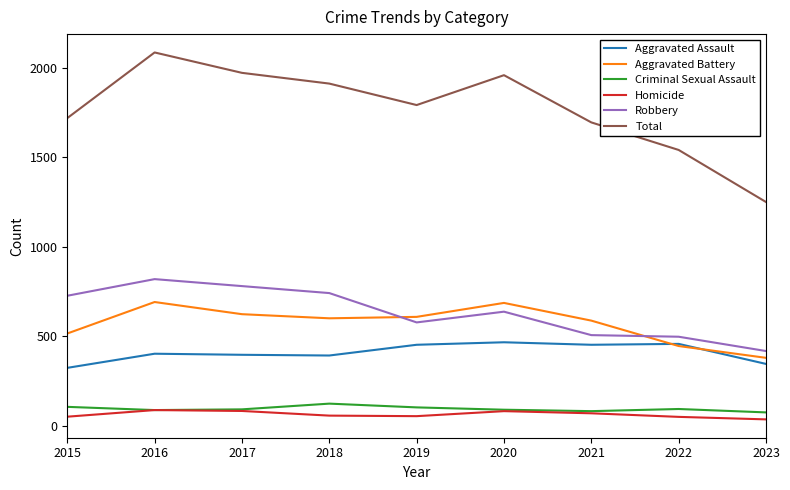

Which series changed the most between 2017 and 2020?

Robbery